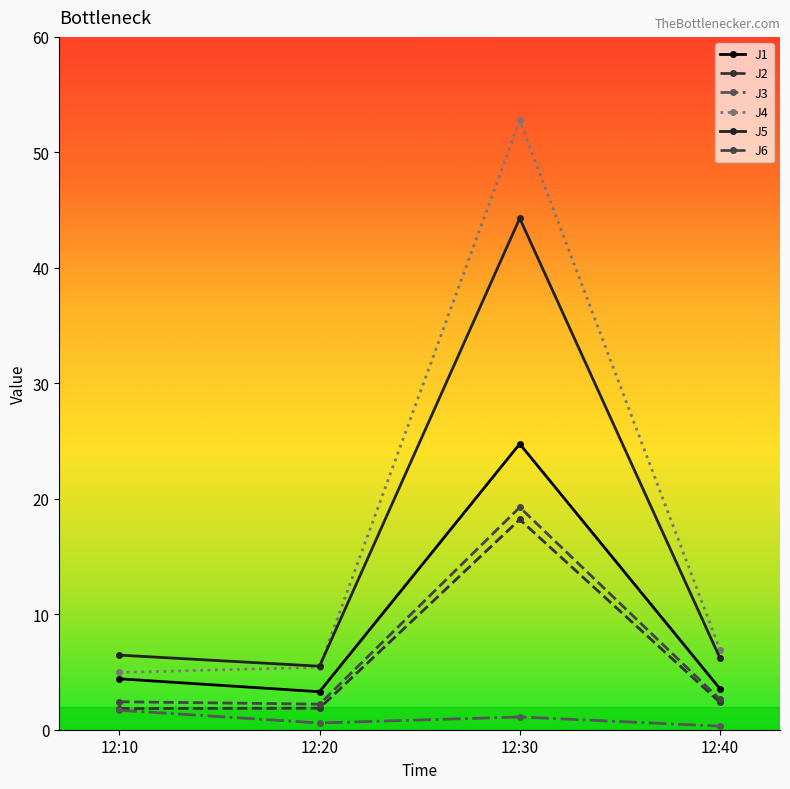

What is the sum of the J2 values at 12:20 and 12:40?

4.2